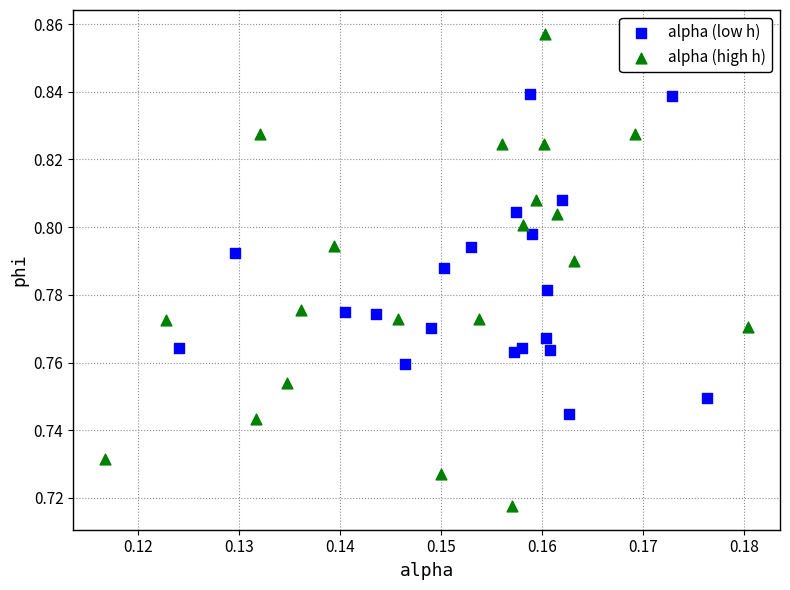

Which series reaches the minimum Y coordinate?

alpha (high h)